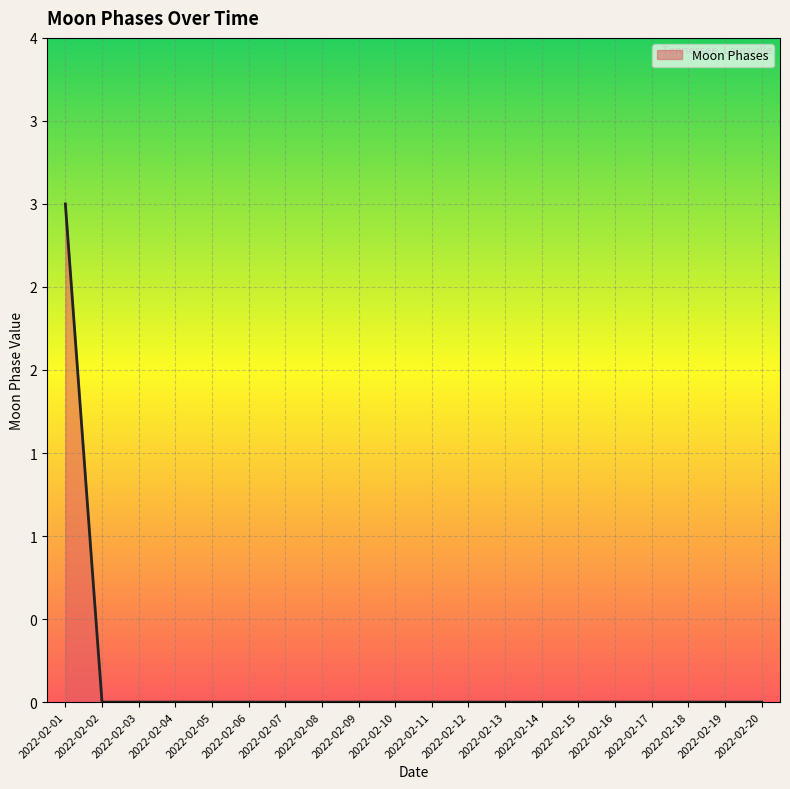

What is the maximum value shown in the chart?

3